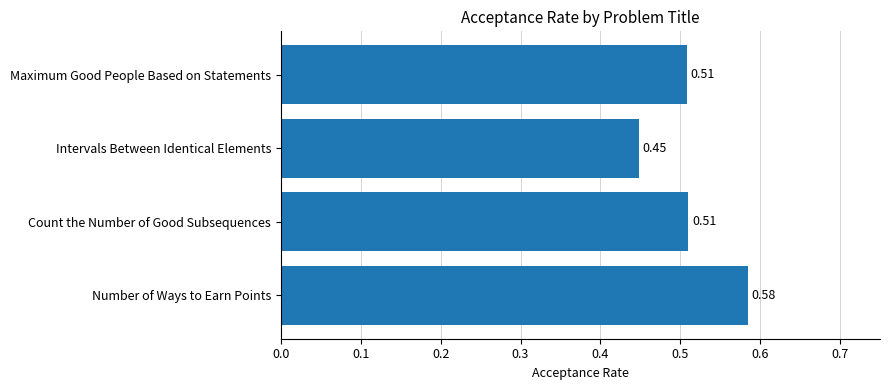

What is the sum of the values at Maximum Good People Based on Statements and Count the Number of Good Subsequences?

1.0